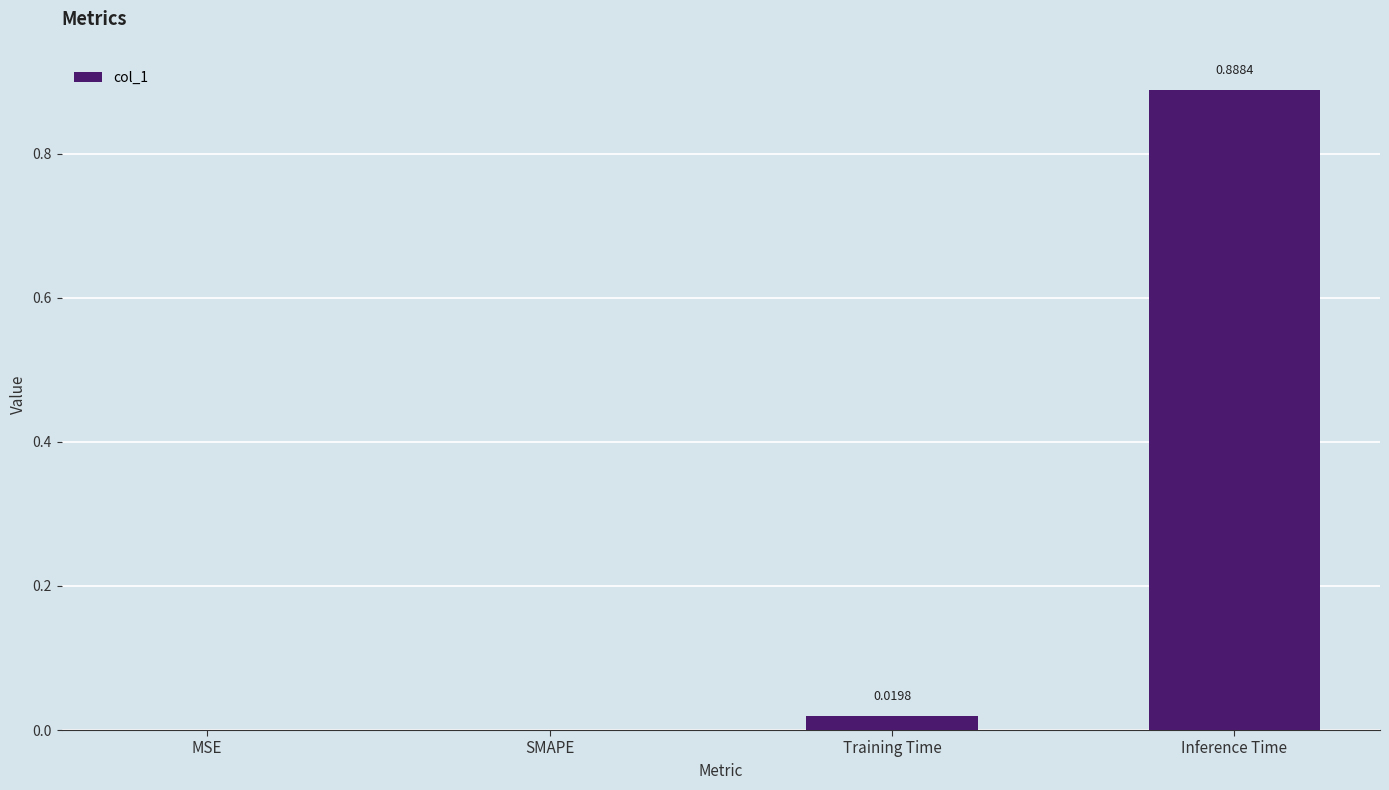

What is the change in value from Training Time to Inference Time?

+0.9